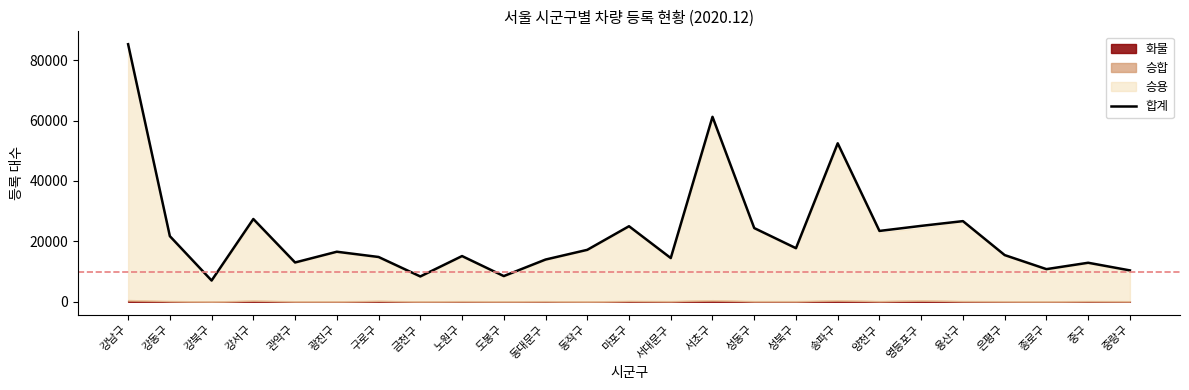

Between 금천구 and 양천구, which is larger?

양천구